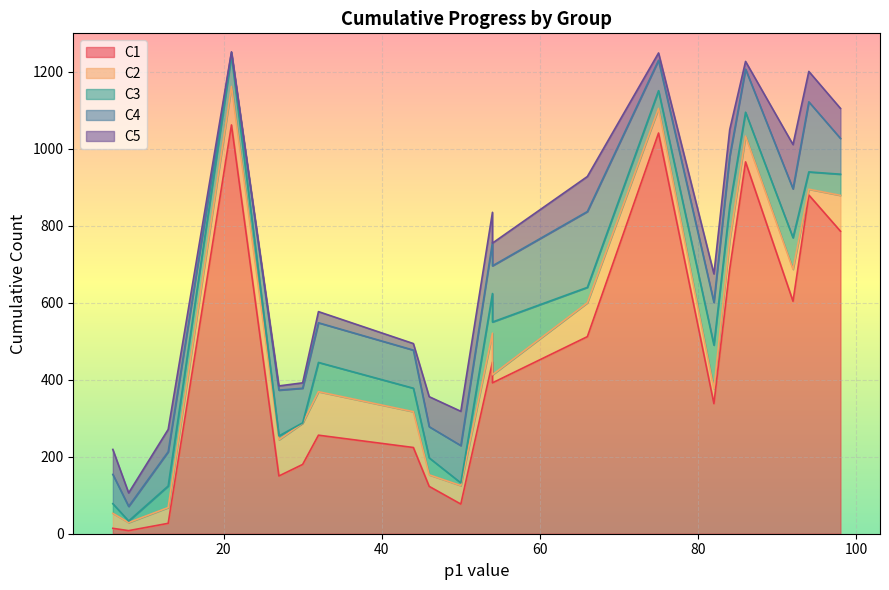

Rank the series by their maximum value, from lowest to highest.

C1, C2, C3, C4, C5